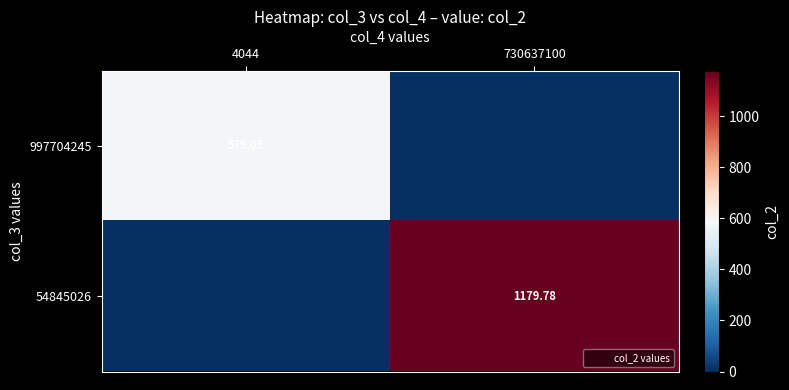

Between 730637100 and 4044, which is larger?

4044